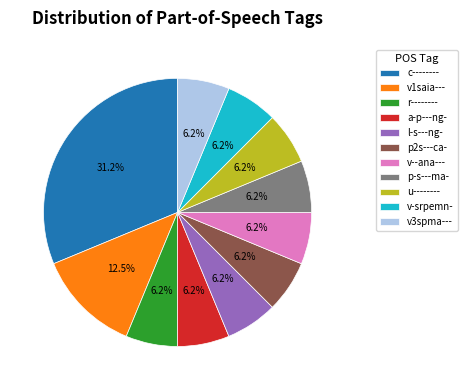

Which has a higher value, v3spma--- or v1saia---?

v1saia---